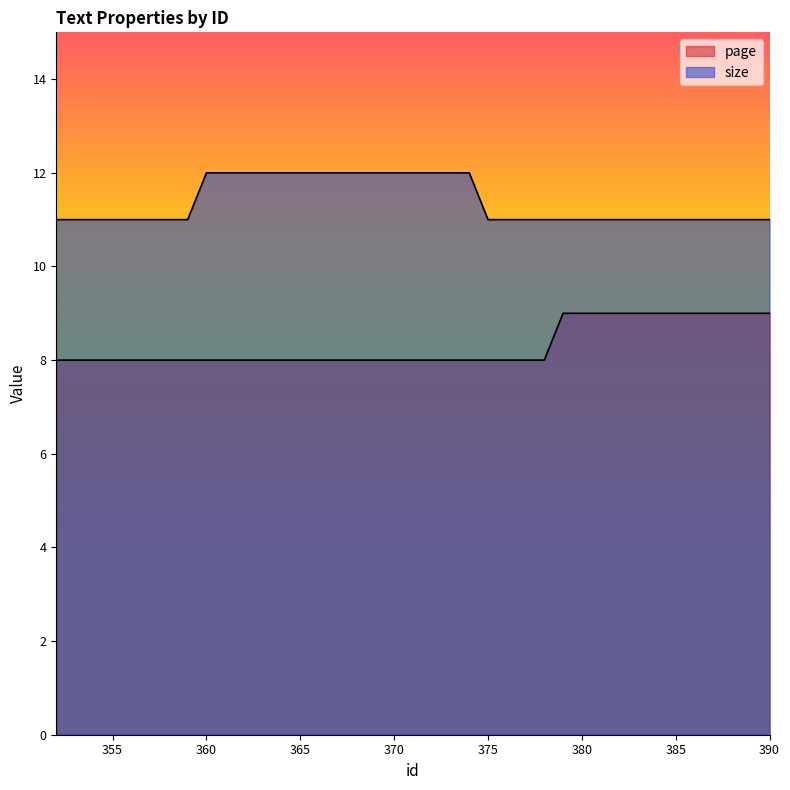

How many series are shown in this chart?

2